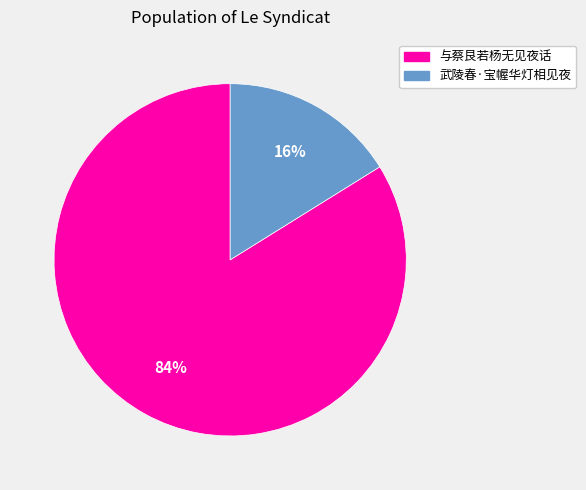

Which slice is the smallest?

武陵春·宝幄华灯相见夜